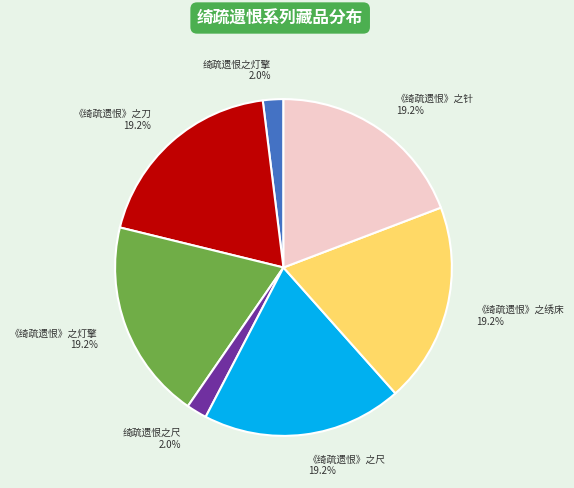

Is it true that 《绮疏遗恨》之尺 is 6% of the pie?

False